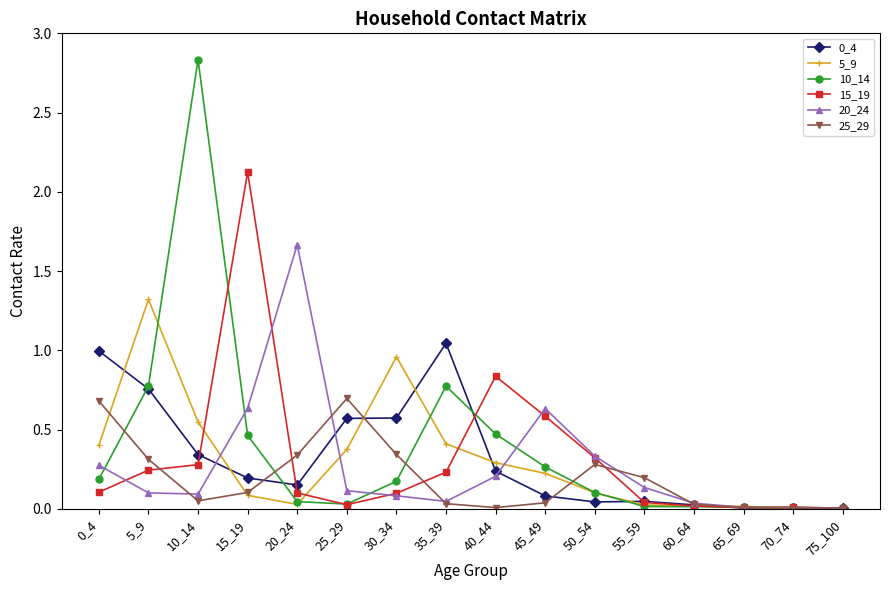

True or false: 20_24 has more than 1 points higher than both neighbors.

True